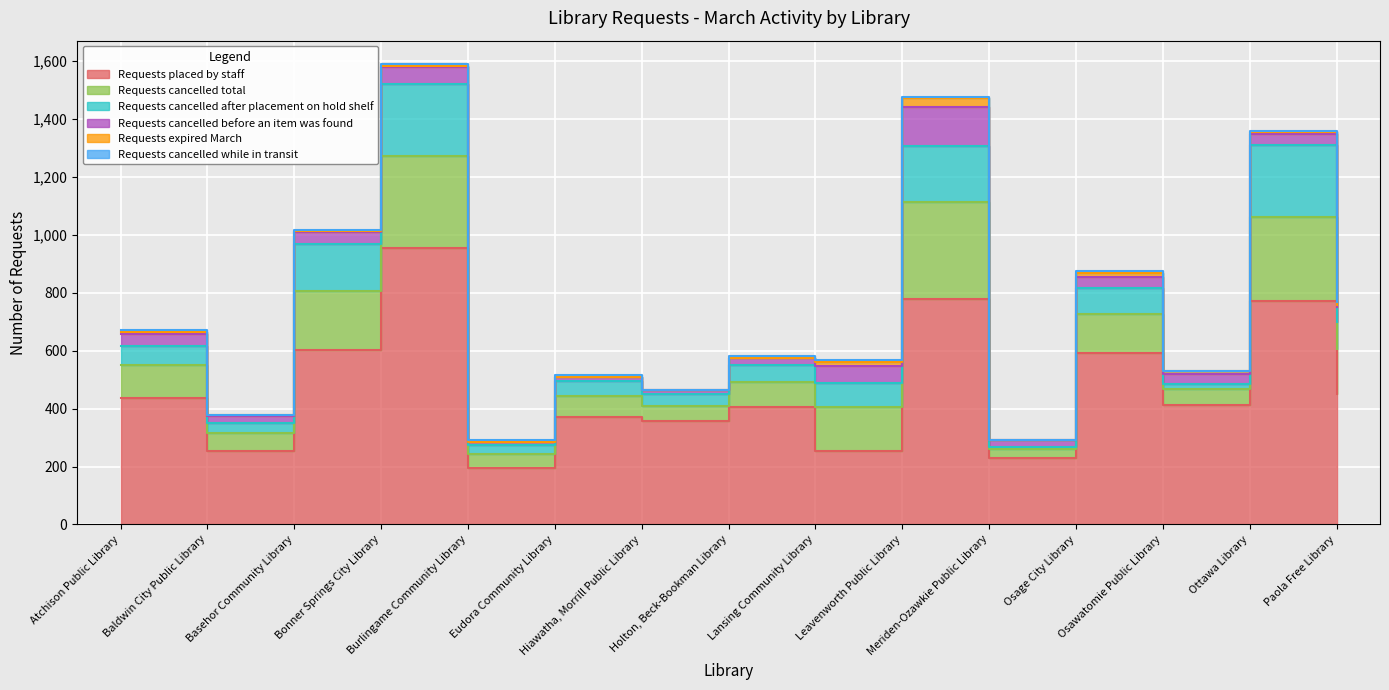

What is the difference between the maximum and minimum values in the Requests cancelled total series?

305